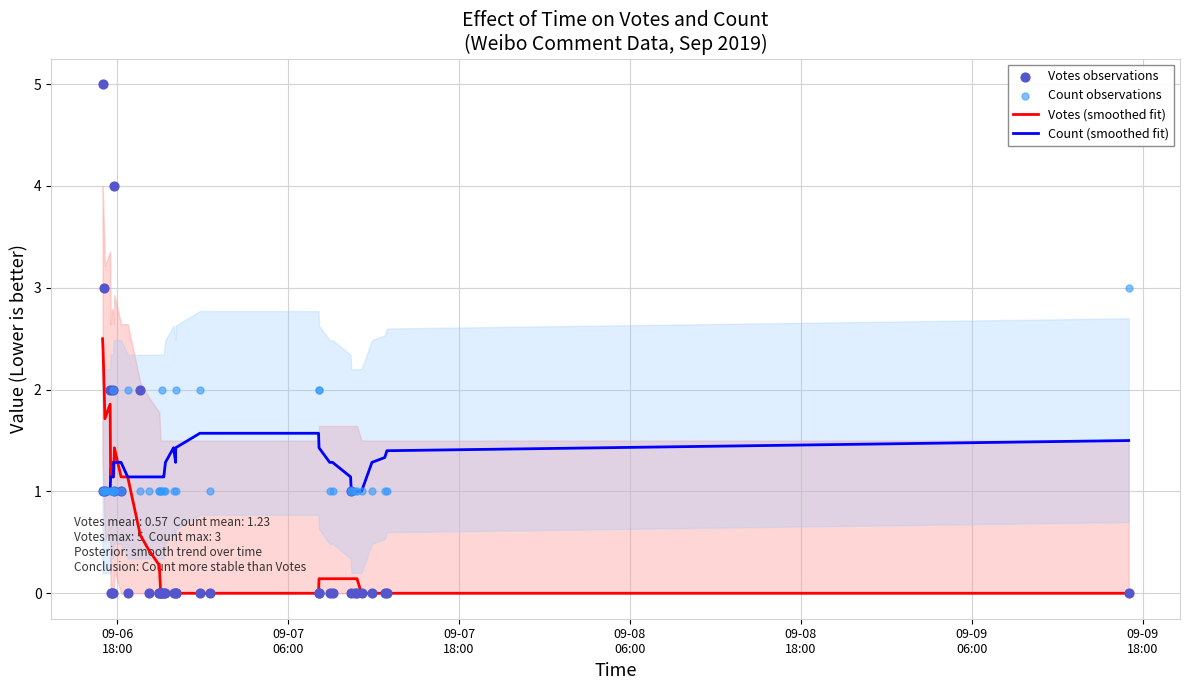

Which series has the largest total across all categories?

Count observations